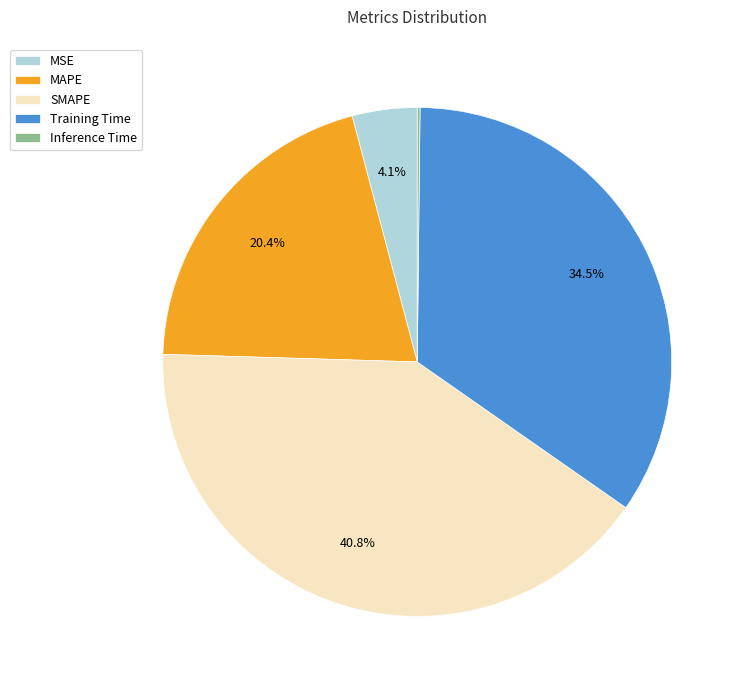

Does any single category account for the majority?

No